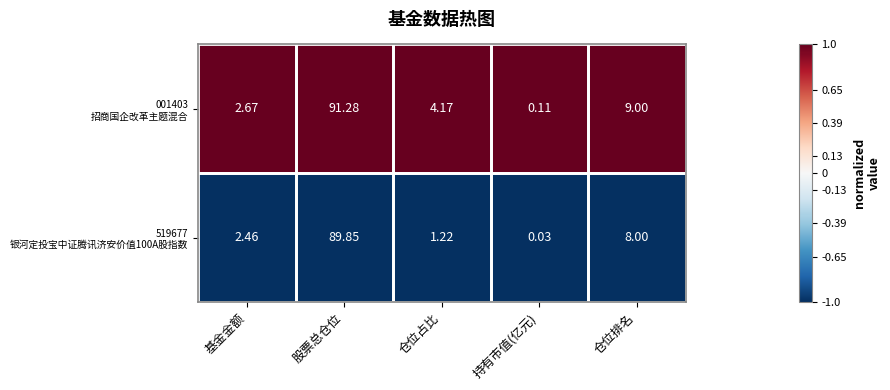

Which category has the highest value across all series?

股票总仓位